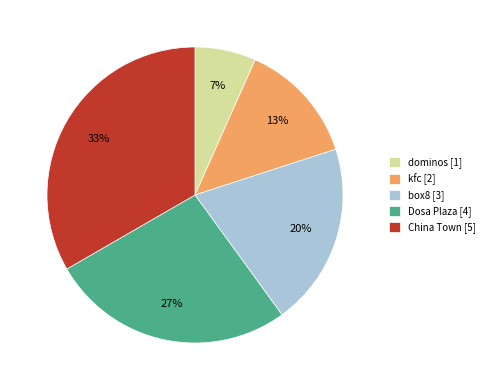

Which category has the biggest portion of the pie?

China Town